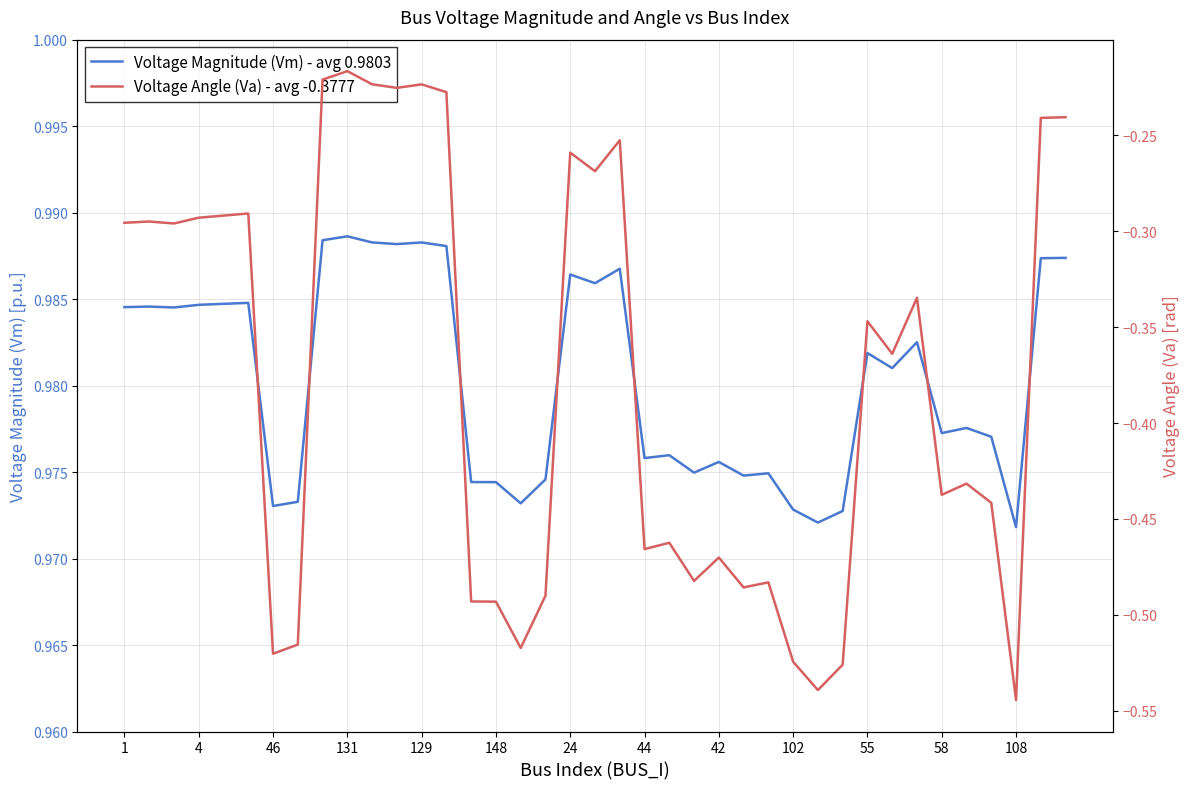

Reading left to right, what are all the values shown in this chart?

Voltage Magnitude (Vm) - avg 0.9803: 1.0	1.0	1.0	1.0	1.0	1.0	1.0	1.0	1.0	1.0	1.0	1.0	1.0	1.0	1.0	1.0	1.0	1.0	1.0	1.0	1.0	1.0	1.0	1.0	1.0	1.0	1.0	1.0	1.0	1.0	1.0	1.0	1.0	1.0	1.0	1.0	1.0	1.0	1.0
Voltage Angle (Va) - avg -0.3777: -0.3	-0.3	-0.3	-0.3	-0.3	-0.3	-0.5	-0.5	-0.2	-0.2	-0.2	-0.2	-0.2	-0.2	-0.5	-0.5	-0.5	-0.5	-0.3	-0.3	-0.3	-0.5	-0.5	-0.5	-0.5	-0.5	-0.5	-0.5	-0.5	-0.5	-0.3	-0.4	-0.3	-0.4	-0.4	-0.4	-0.5	-0.2	-0.2